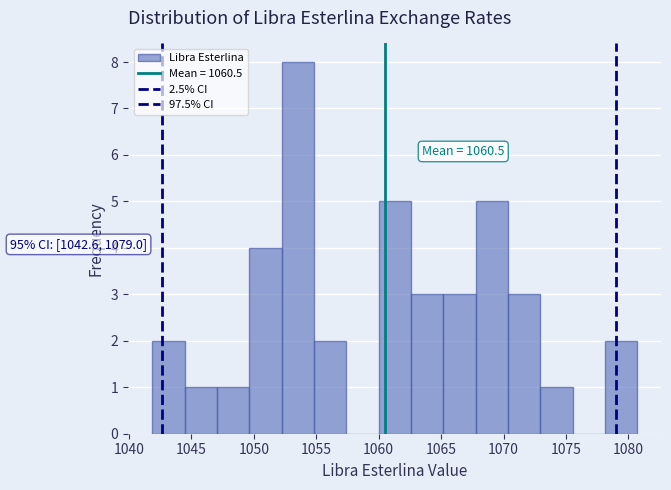

Over which range of the x-axis is the bar tallest?

1052.0 to 1055.0